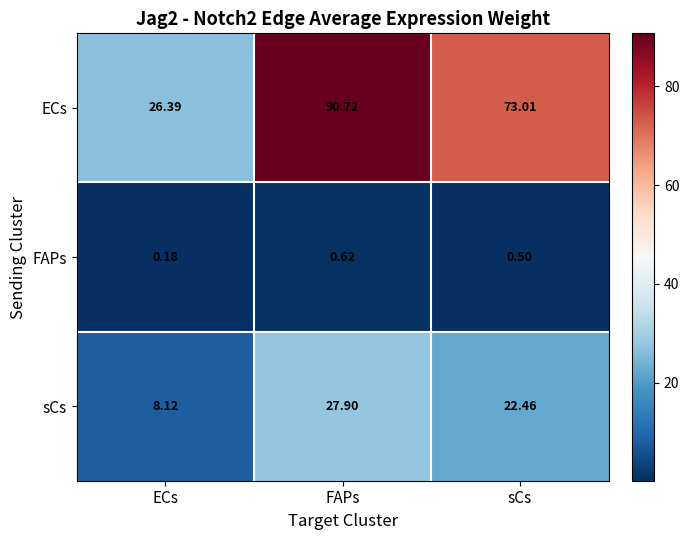

At which label does ECs first exceed 73?

FAPs